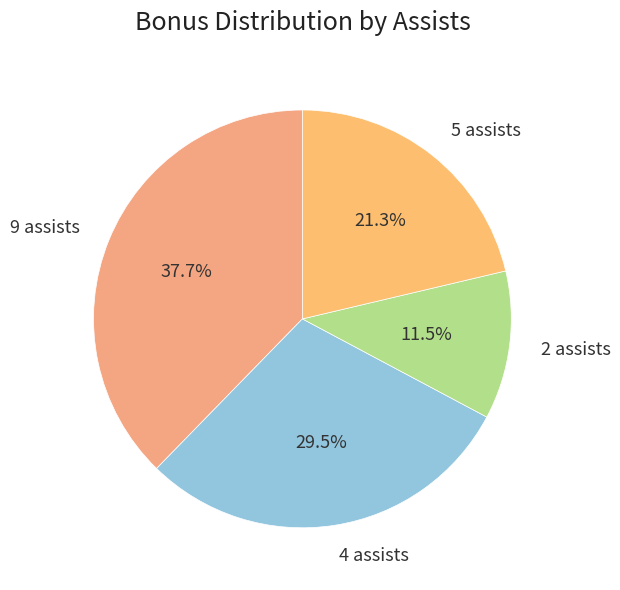

To the nearest percent, what portion does 5 assists represent?

21%